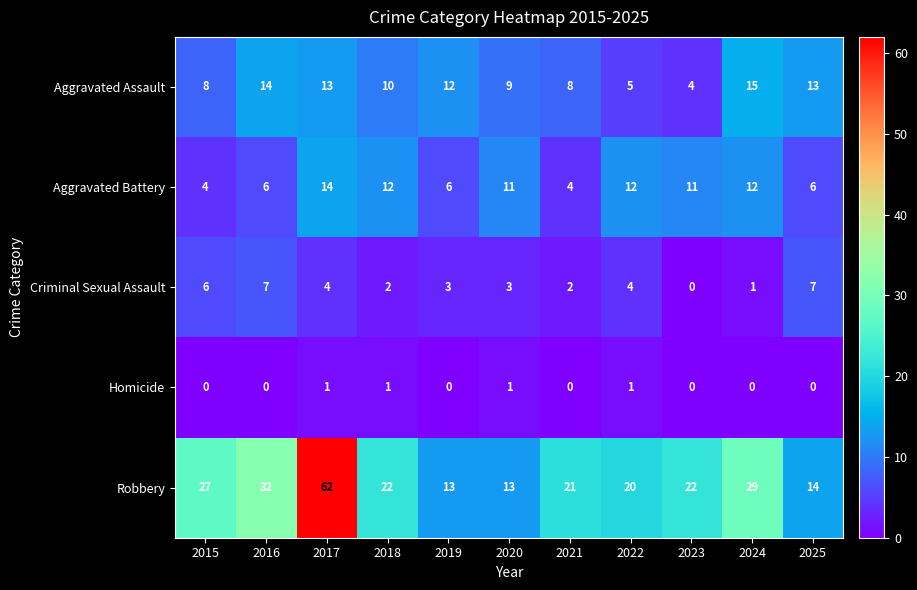

What is the difference between the maximum and second lowest values in the Criminal Sexual Assault series?

6